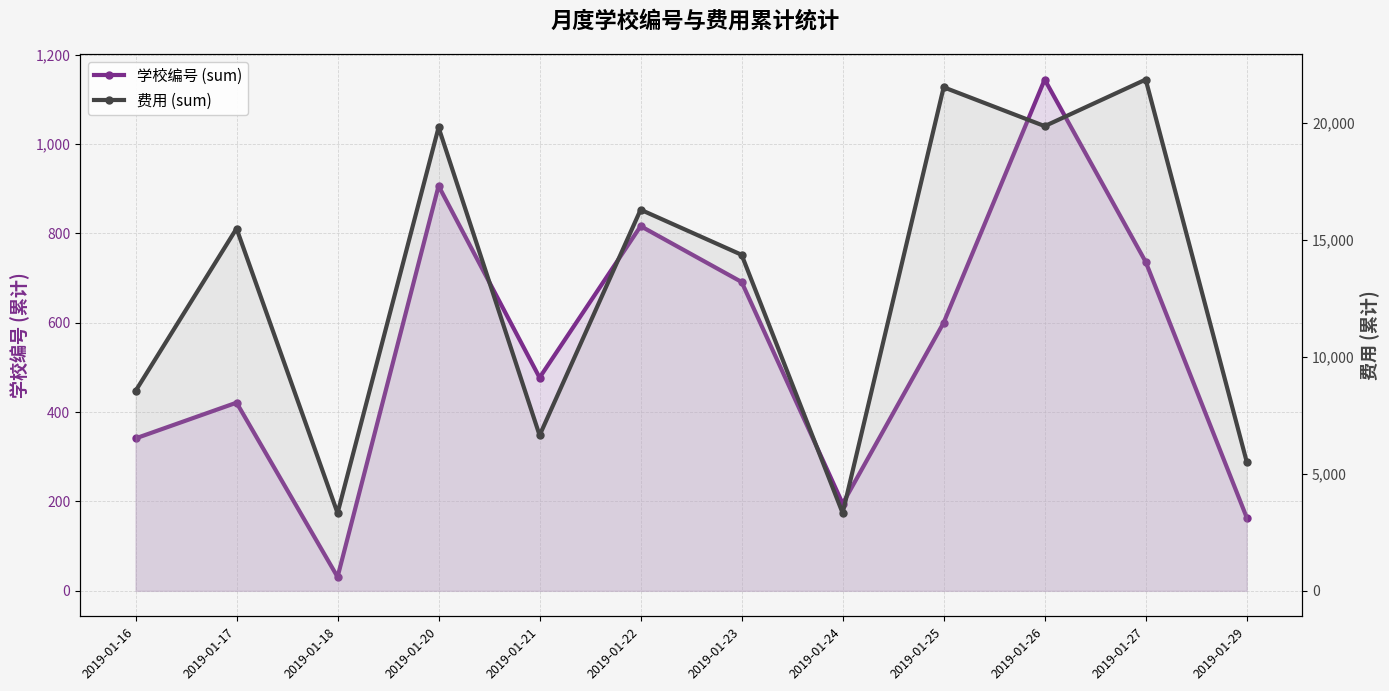

List the series in order of their overall mean, highest first.

费用 (sum), 学校编号 (sum)